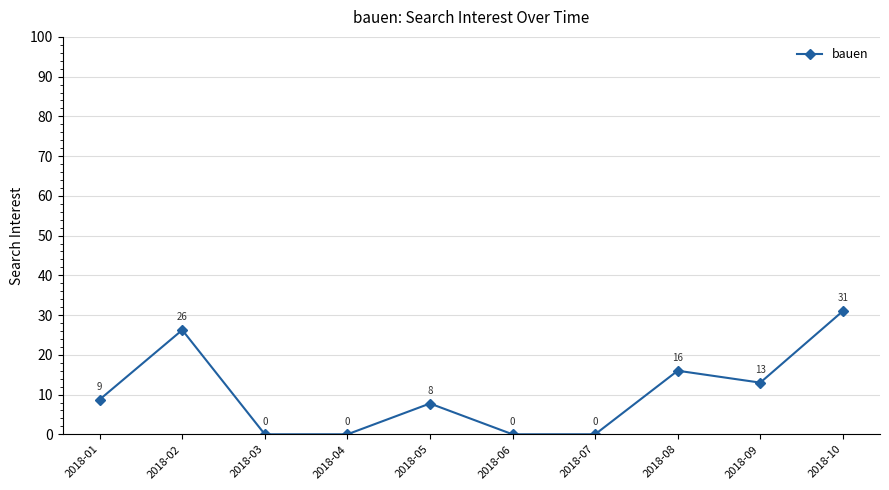

Is it true that the value at 2018-01 is 4.3?

False